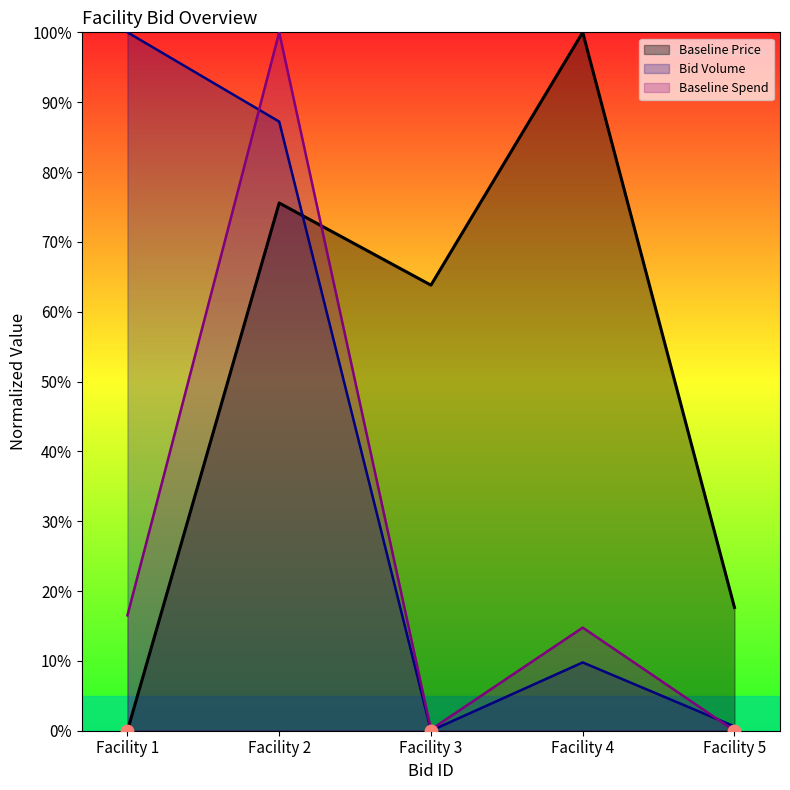

Reading left to right, list all the values displayed in this chart.

Baseline Price: 0.0	0.8	0.6	1.0	0.2
Bid Volume: 1.0	0.9	0.0	0.1	0.0
Baseline Spend: 0.2	1.0	0.0	0.1	0.0